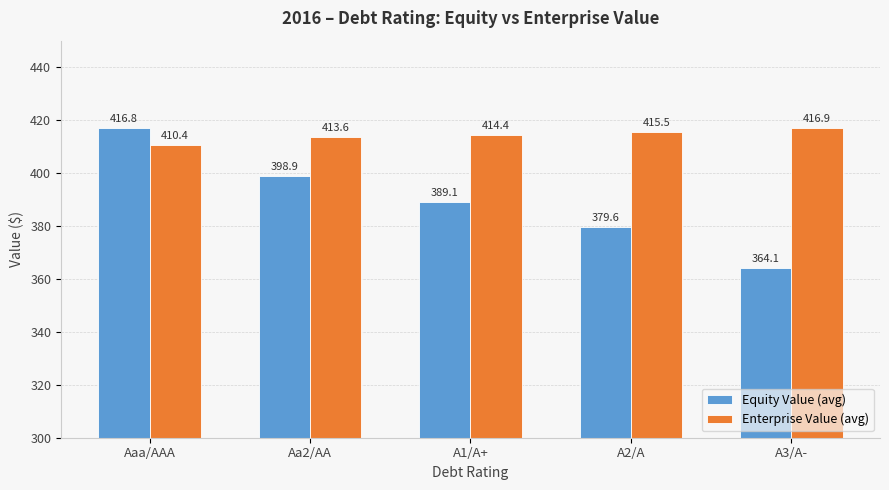

What are all the series names shown in the legend?

Equity Value (avg), Enterprise Value (avg)